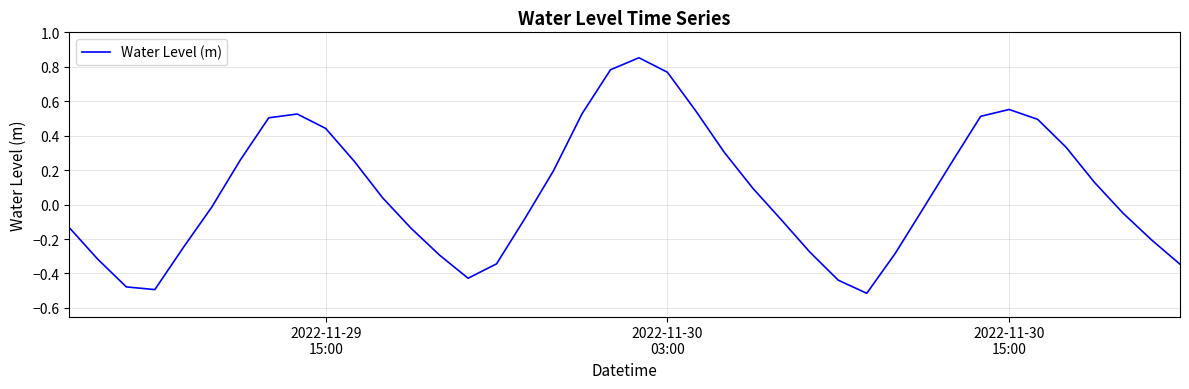

What is the difference between the maximum and minimum values?

1.4